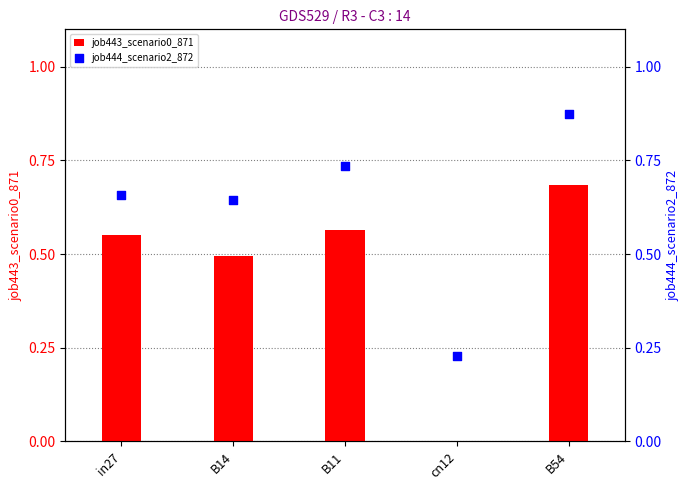

Which series contains the lowest Y value?

job443_scenario0_871